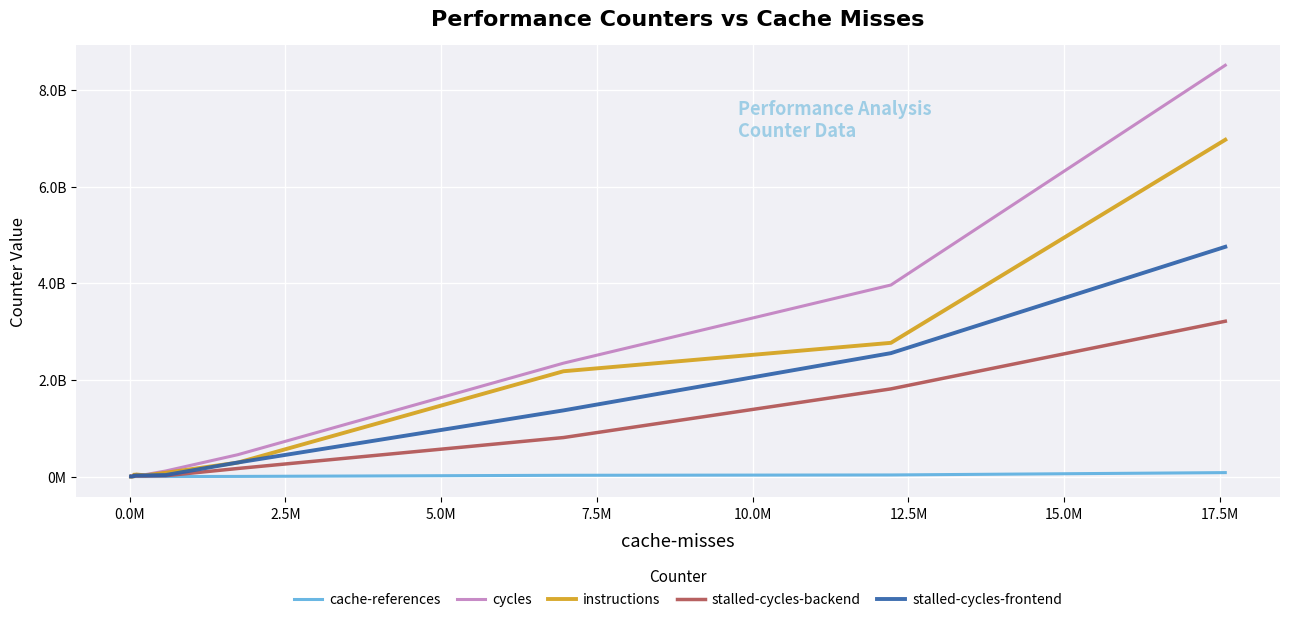

What is the label of the 10th point from the right?

7.5M